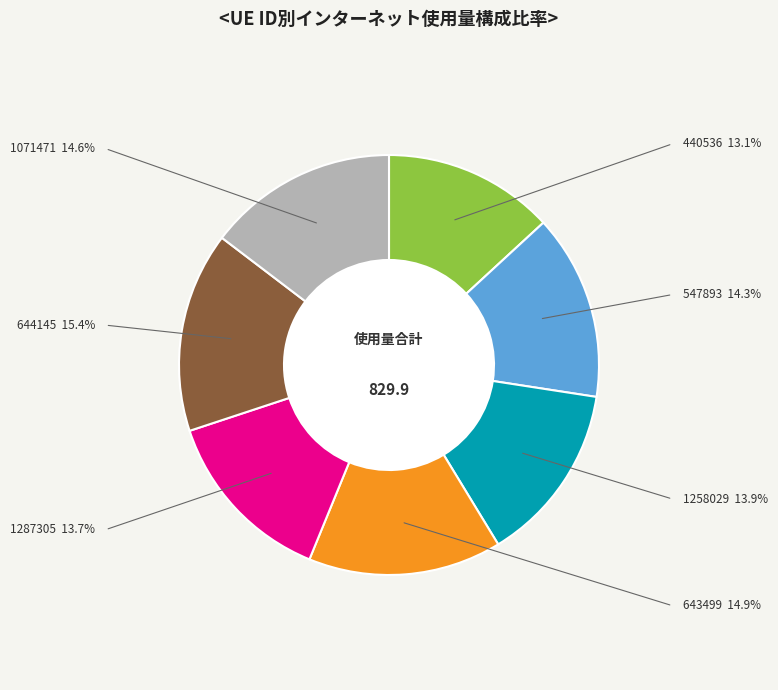

Do 440536 and 1287305 together represent more than half of the pie?

No